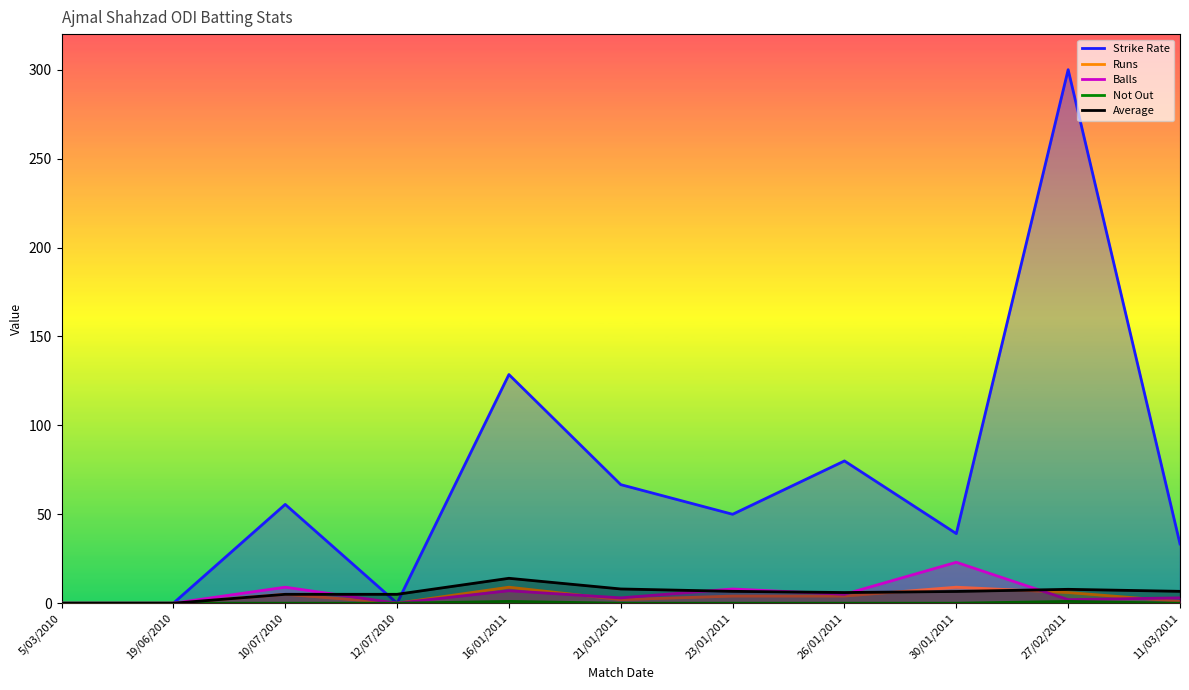

The Average series shows 6.6 at 30/01/2011. True or false?

True